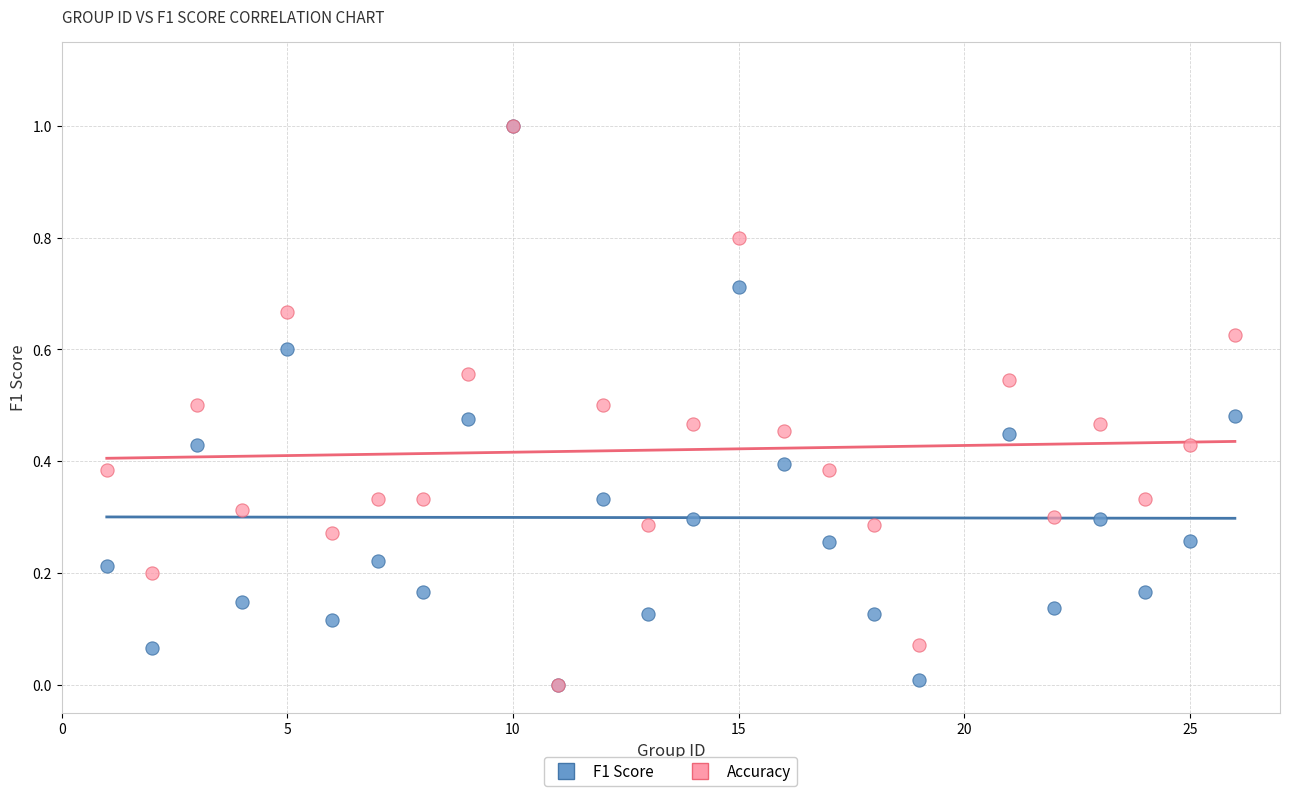

What are all the series names shown in the legend?

F1 Score, Accuracy